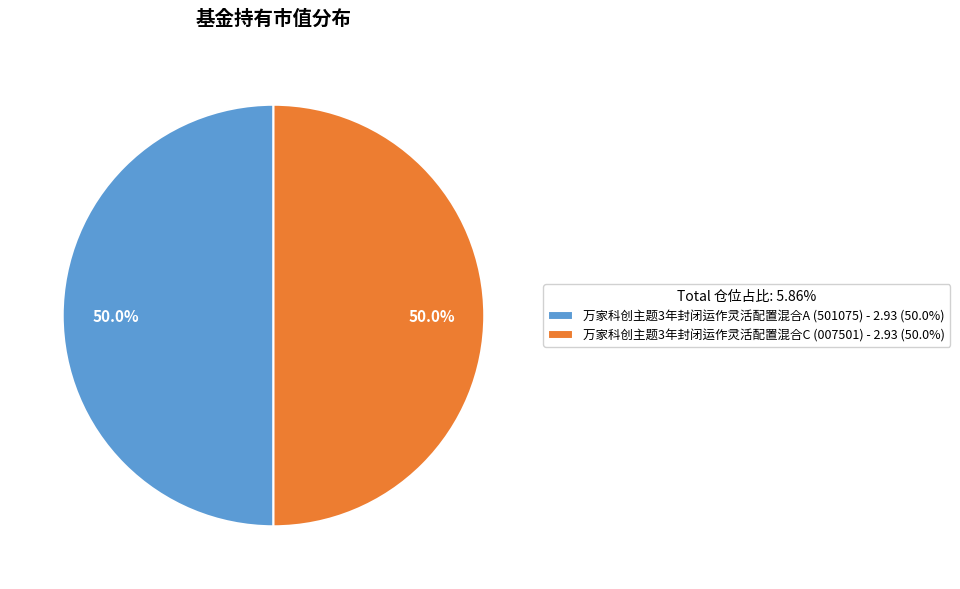

What percentage do 万家科创主题3年封闭运作灵活配置混合C (007501) - 2.93 (50.0%) and 万家科创主题3年封闭运作灵活配置混合A (501075) - 2.93 (50.0%) together represent?

100.0%